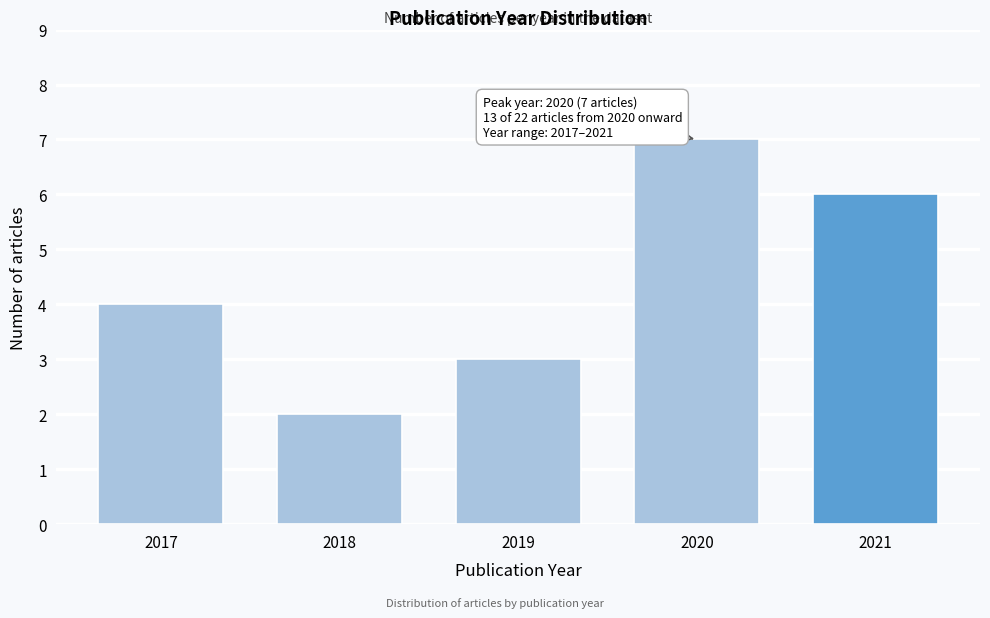

Reading left to right, extract all data points from this chart.

4	2	3	7	6